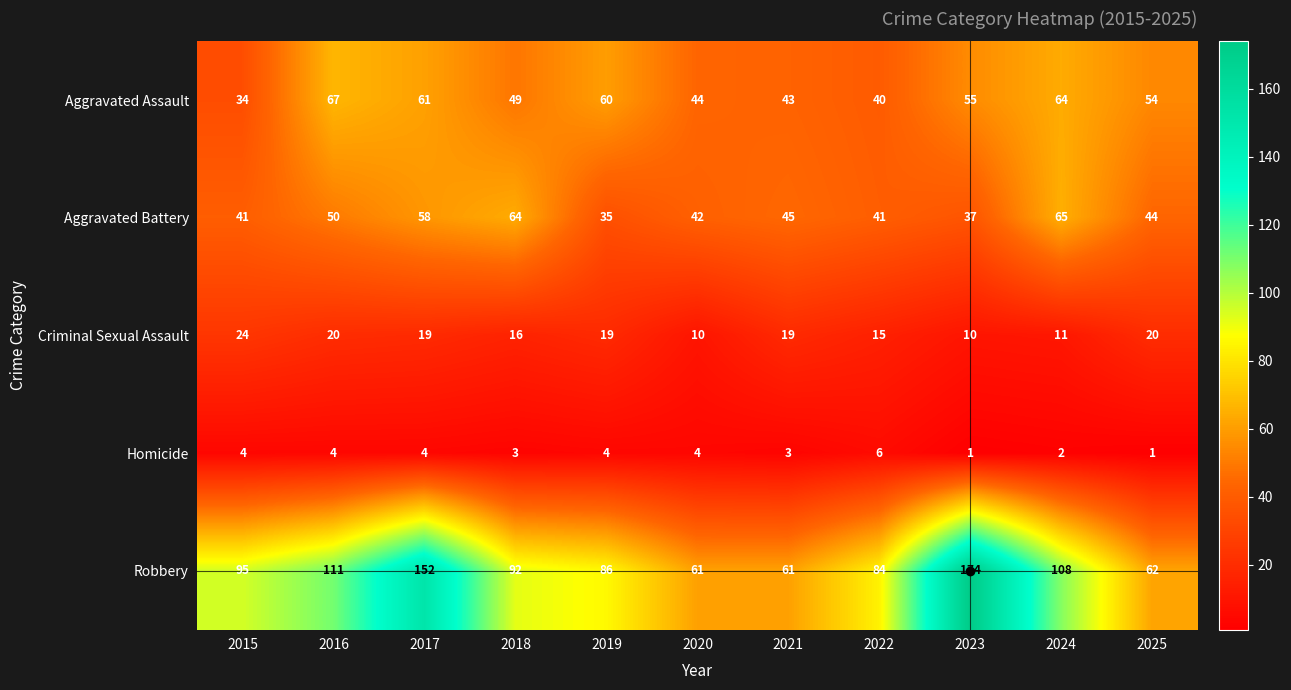

What is the difference between the second highest and minimum values in the Homicide series?

3